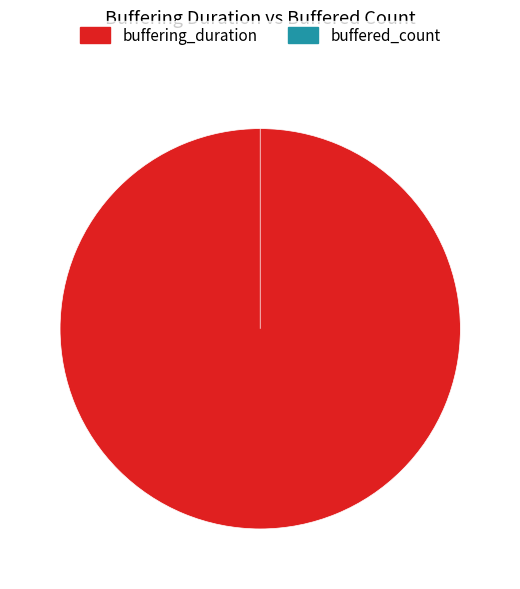

Which category has the smallest portion of the pie?

buffered_count